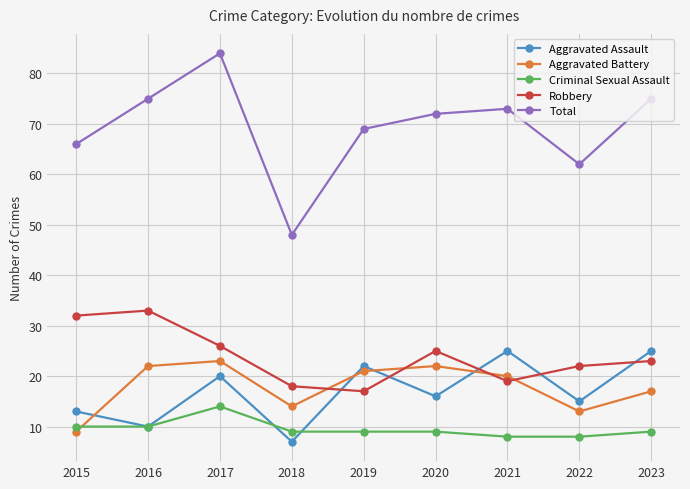

Reading right to left, what are all the values shown in this chart?

Aggravated Assault: 25	15	25	16	22	7	20	10	13
Aggravated Battery: 17	13	20	22	21	14	23	22	9
Criminal Sexual Assault: 9	8	8	9	9	9	14	10	10
Robbery: 23	22	19	25	17	18	26	33	32
Total: 75	62	73	72	69	48	84	75	66